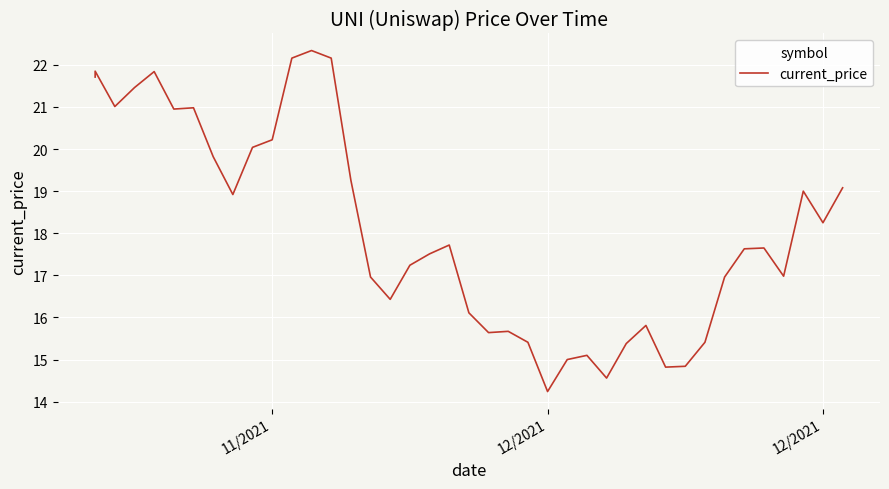

What is the label of the 11th point from the left?

11/2021